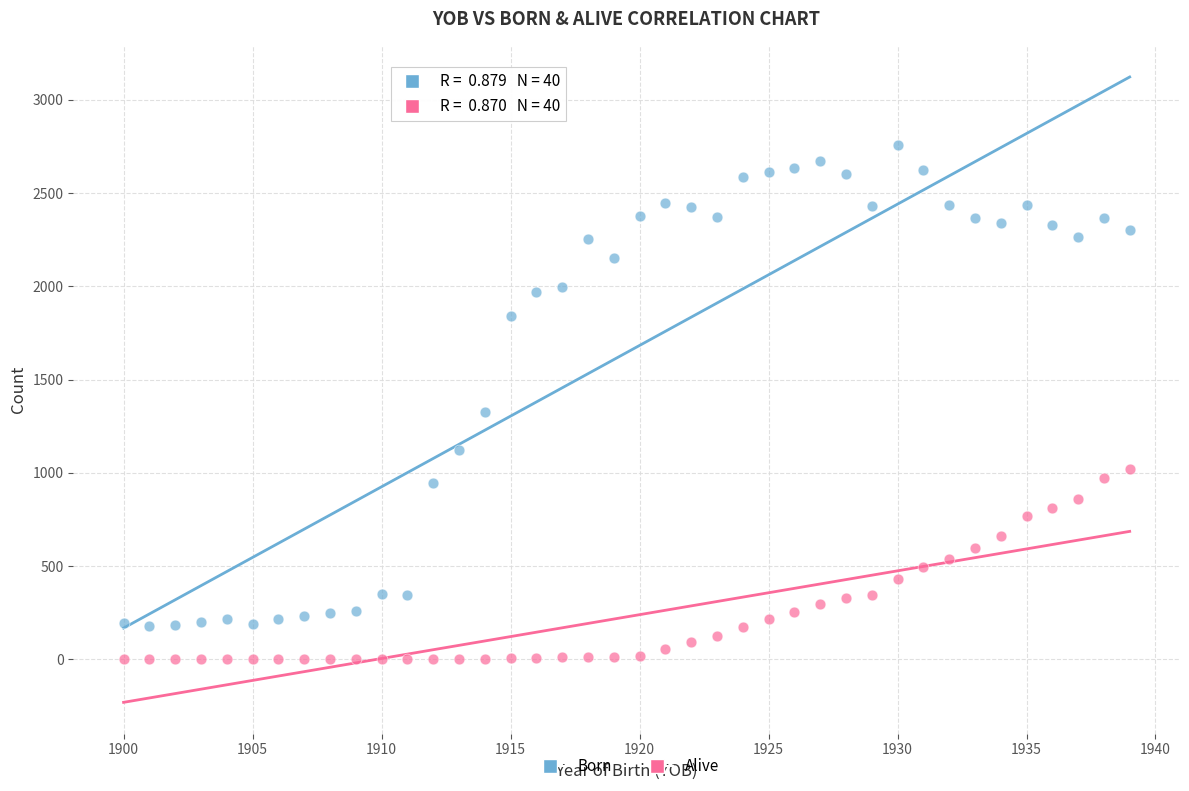

Which series reaches the minimum Y coordinate?

Alive